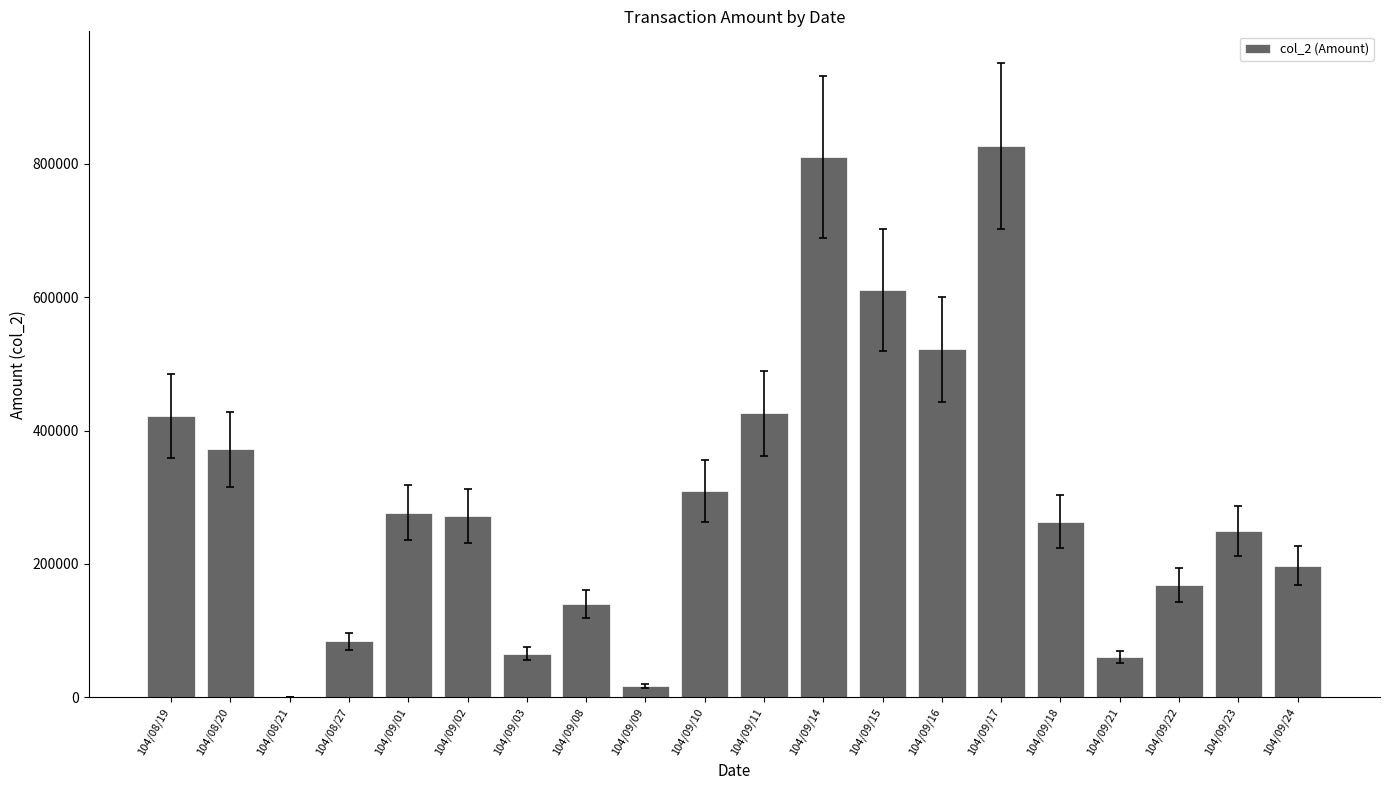

What is the sum of all values?

6096280